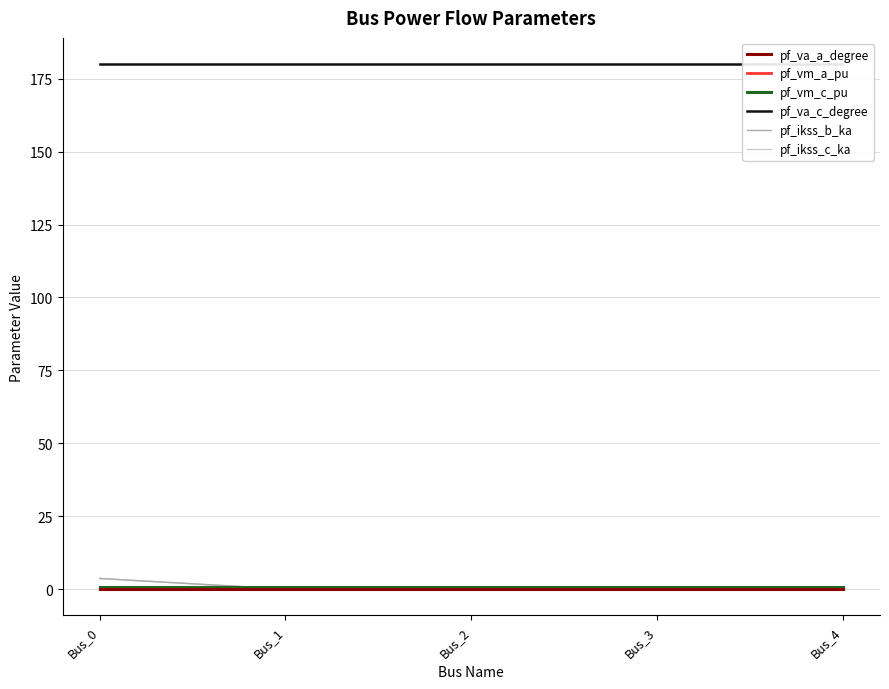

Reading right to left, transcribe all the data shown in this chart.

pf_va_a_degree: Bus_4=0.0	Bus_3=0.0	Bus_2=0.0	Bus_1=0.0	Bus_0=0.0
pf_vm_a_pu: Bus_4=0.9	Bus_3=0.9	Bus_2=0.9	Bus_1=0.9	Bus_0=0.9
pf_vm_c_pu: Bus_4=0.9	Bus_3=0.9	Bus_2=0.9	Bus_1=0.9	Bus_0=0.9
pf_va_c_degree: Bus_4=180.0	Bus_3=180.0	Bus_2=180.0	Bus_1=180.0	Bus_0=180.0
pf_ikss_b_ka: Bus_4=0.0	Bus_3=0.0	Bus_2=0.0	Bus_1=0.0	Bus_0=3.6
pf_ikss_c_ka: Bus_4=0.0	Bus_3=0.0	Bus_2=0.0	Bus_1=0.0	Bus_0=3.6